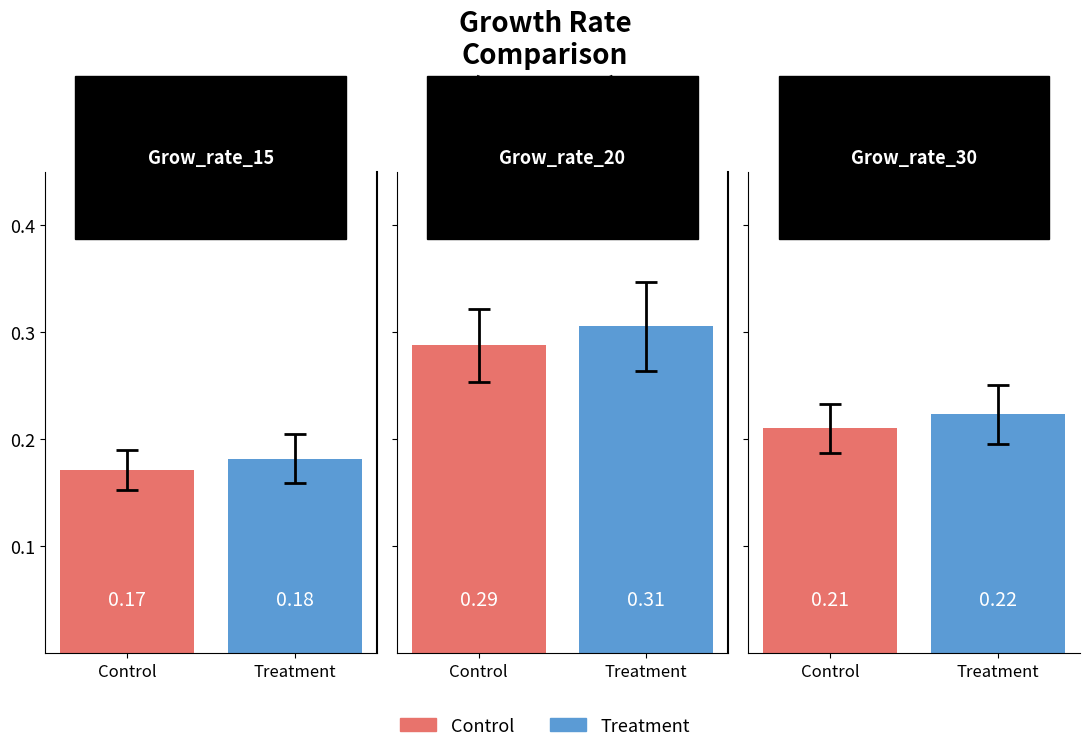

How many groups of bars are there?

3